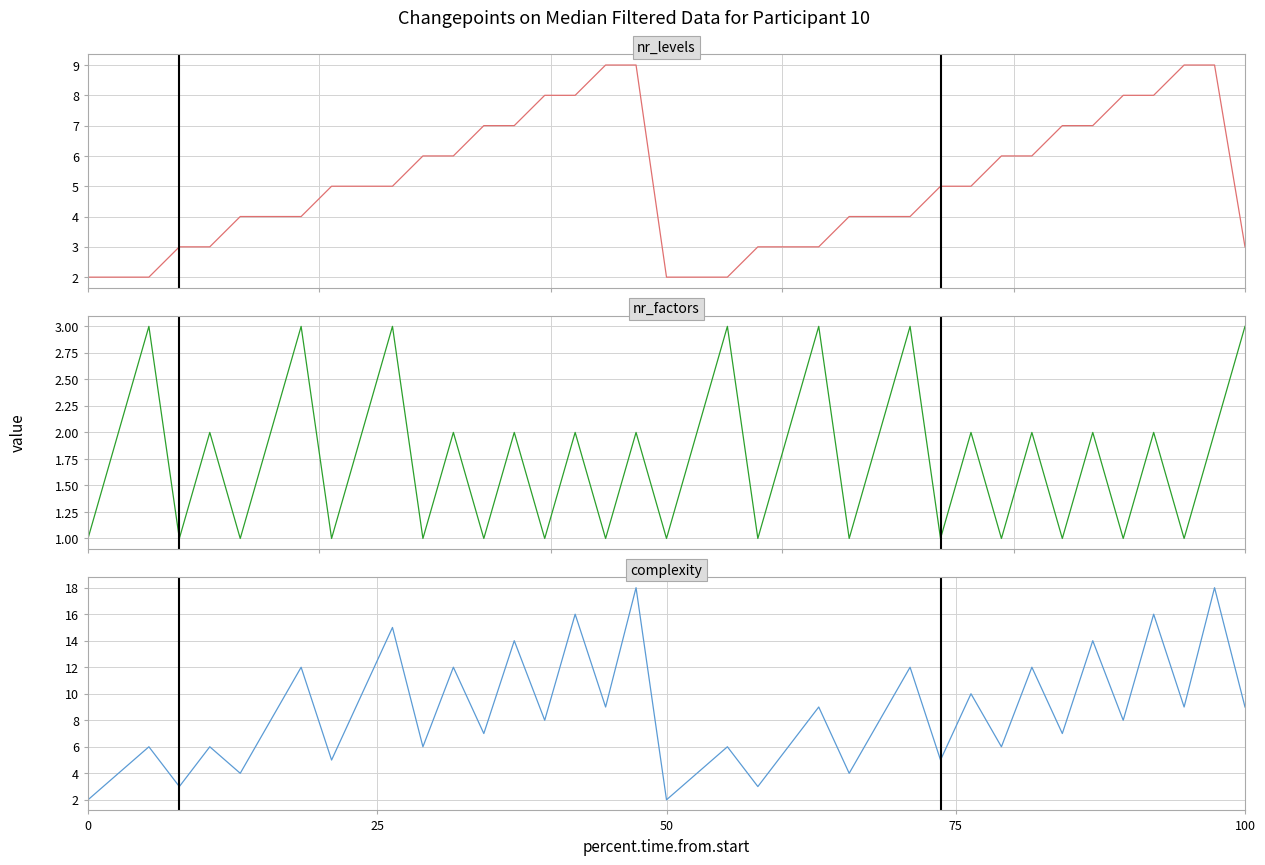

What is the sum of all complexity values?

333